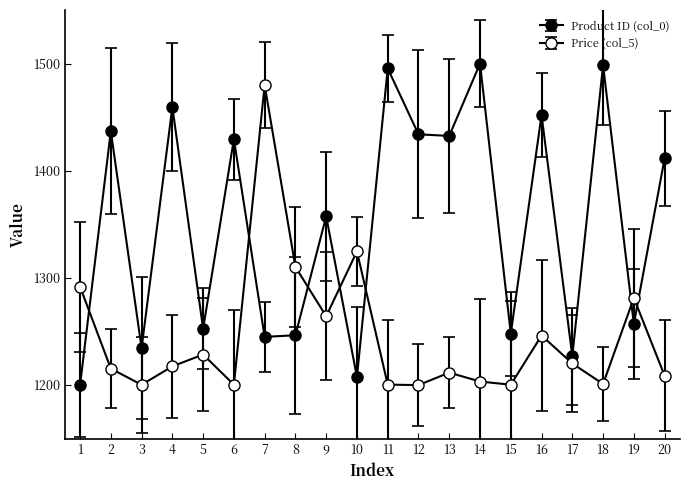

How many times do Price (col_5) and Product ID (col_0) cross each other?

7